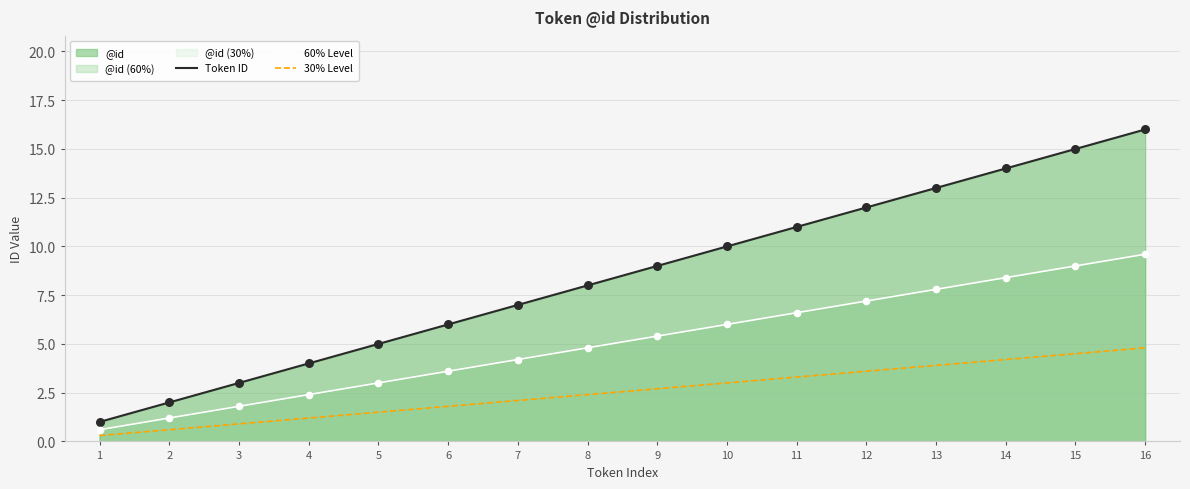

Which series reaches the maximum Y coordinate?

Token ID